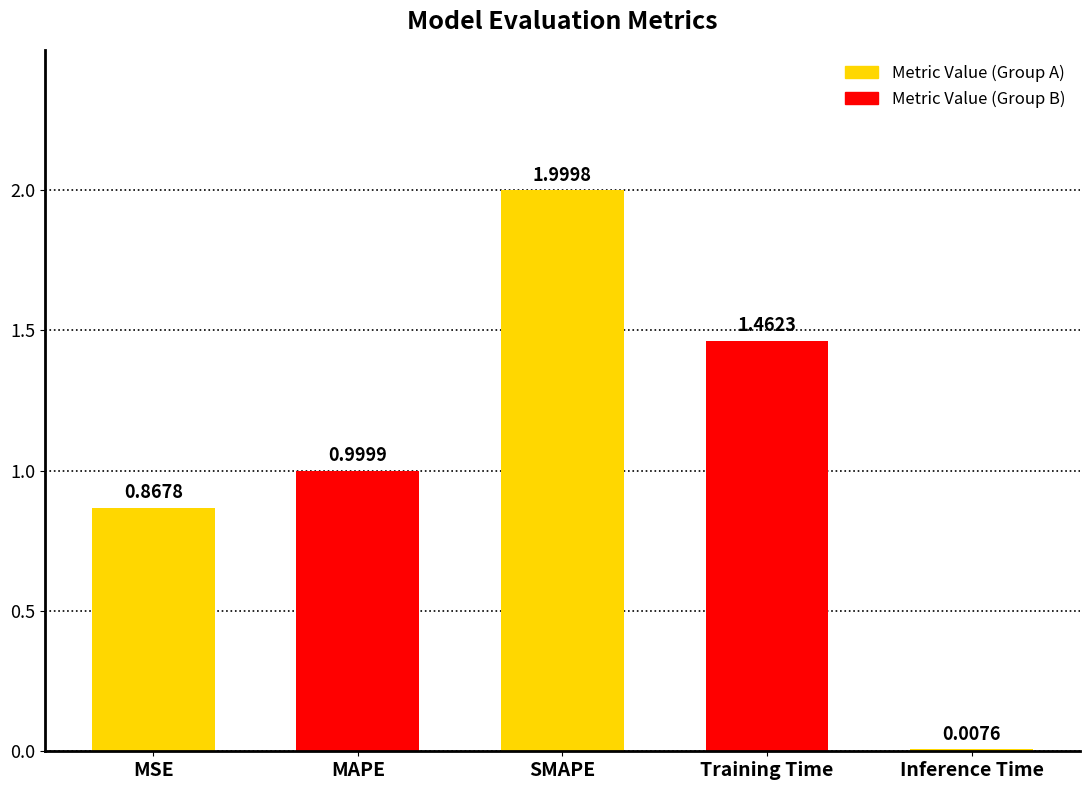

What is the label of the 2nd bar from the right?

Training Time